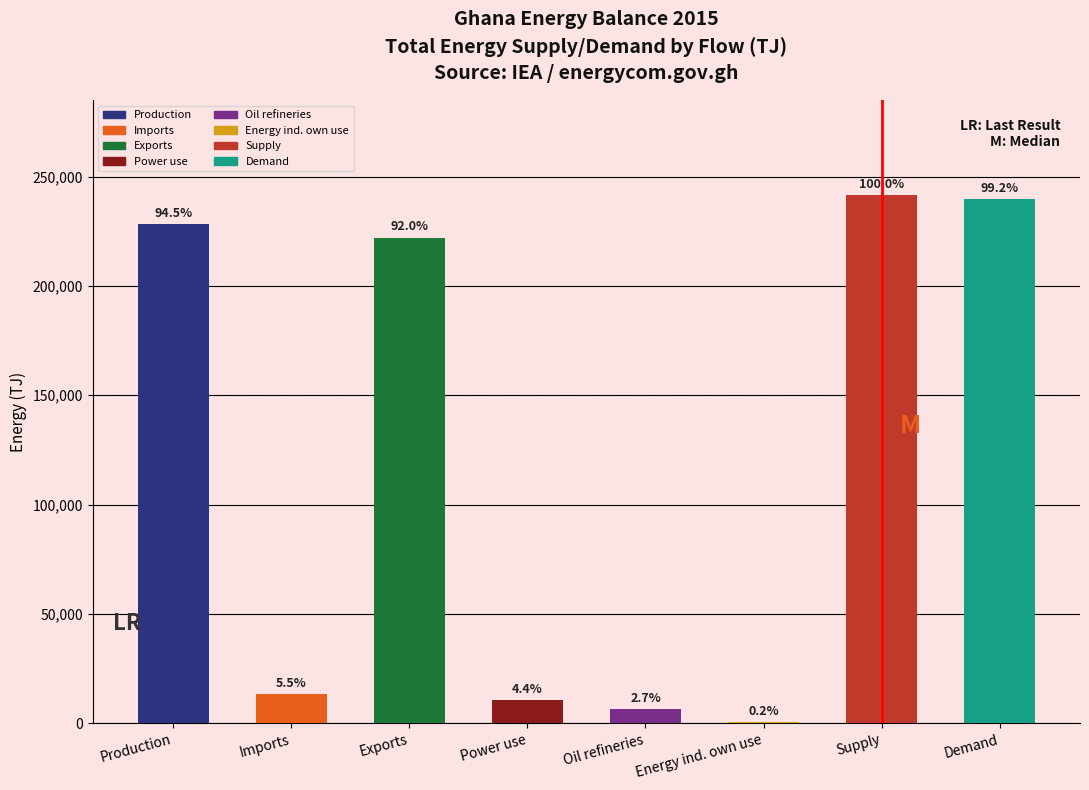

What position from the left is Exports?

3